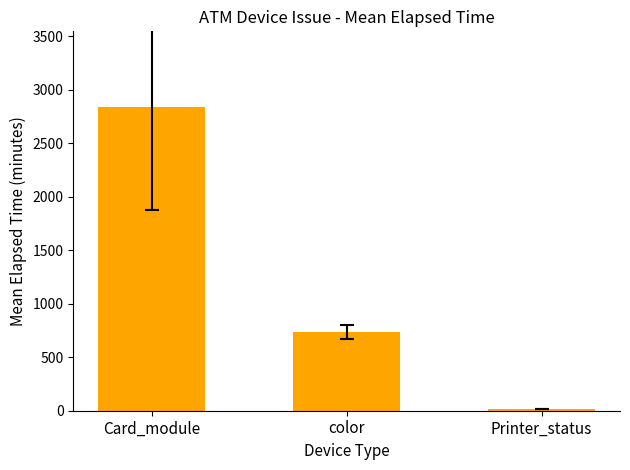

What is the label of the 2nd bar from the right?

color